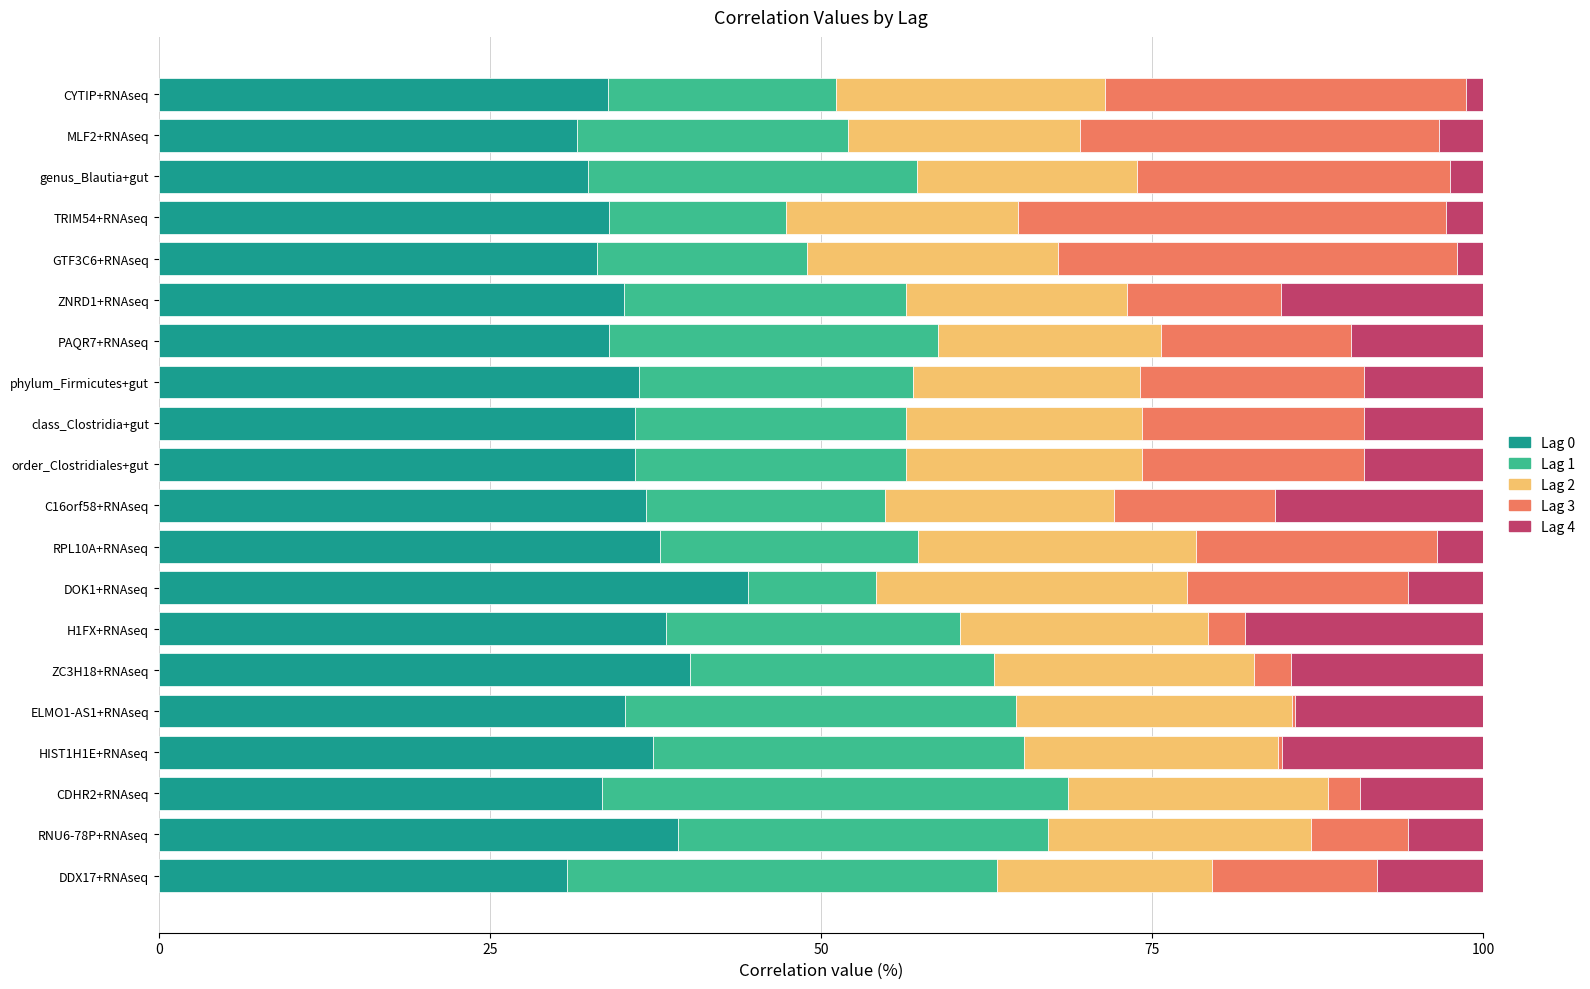

True or false: Lag 0 has a value of 60.7 at C16orf58+RNAseq.

False